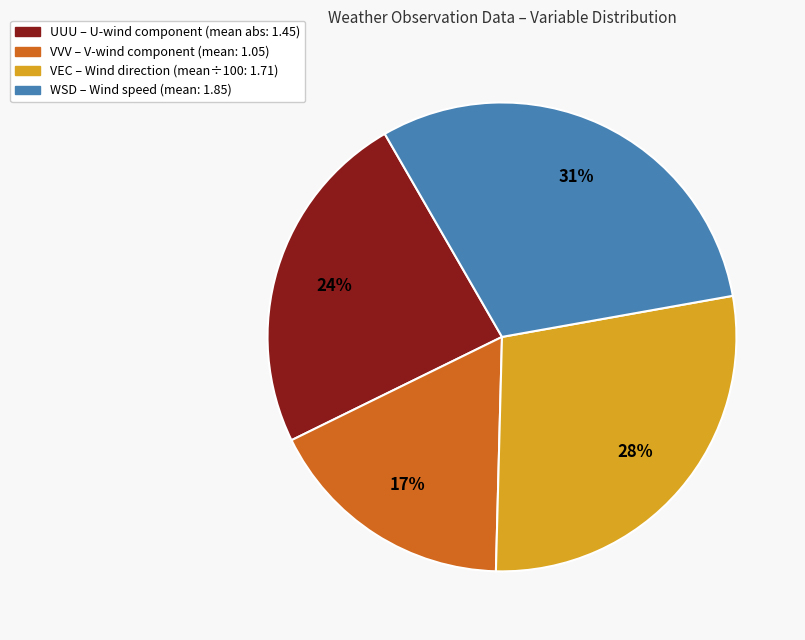

Does any single category account for the majority?

No